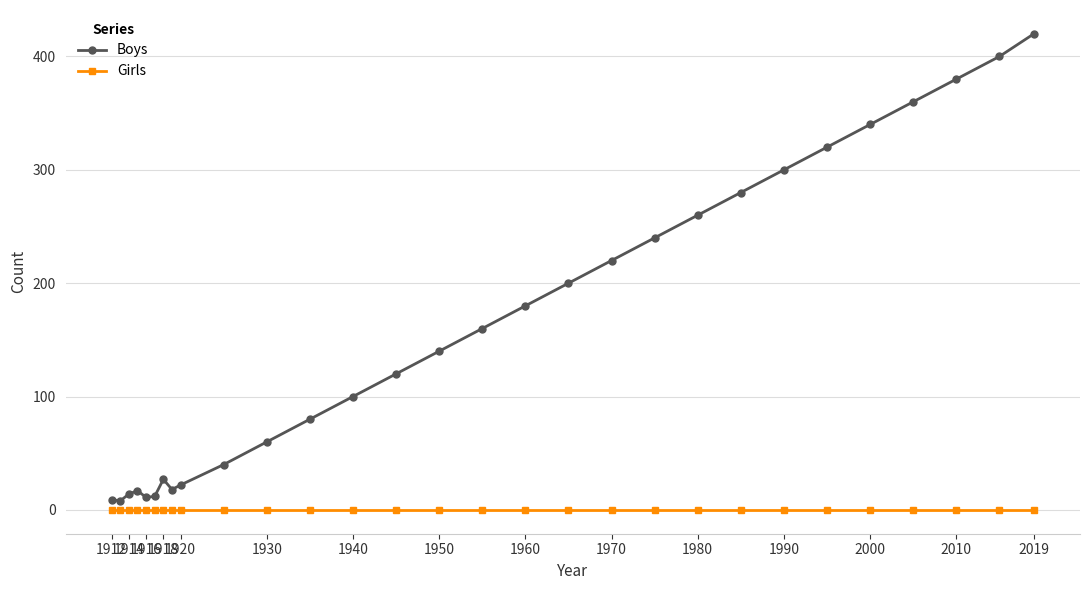

List the series in order of their overall mean, highest first.

Boys, Girls